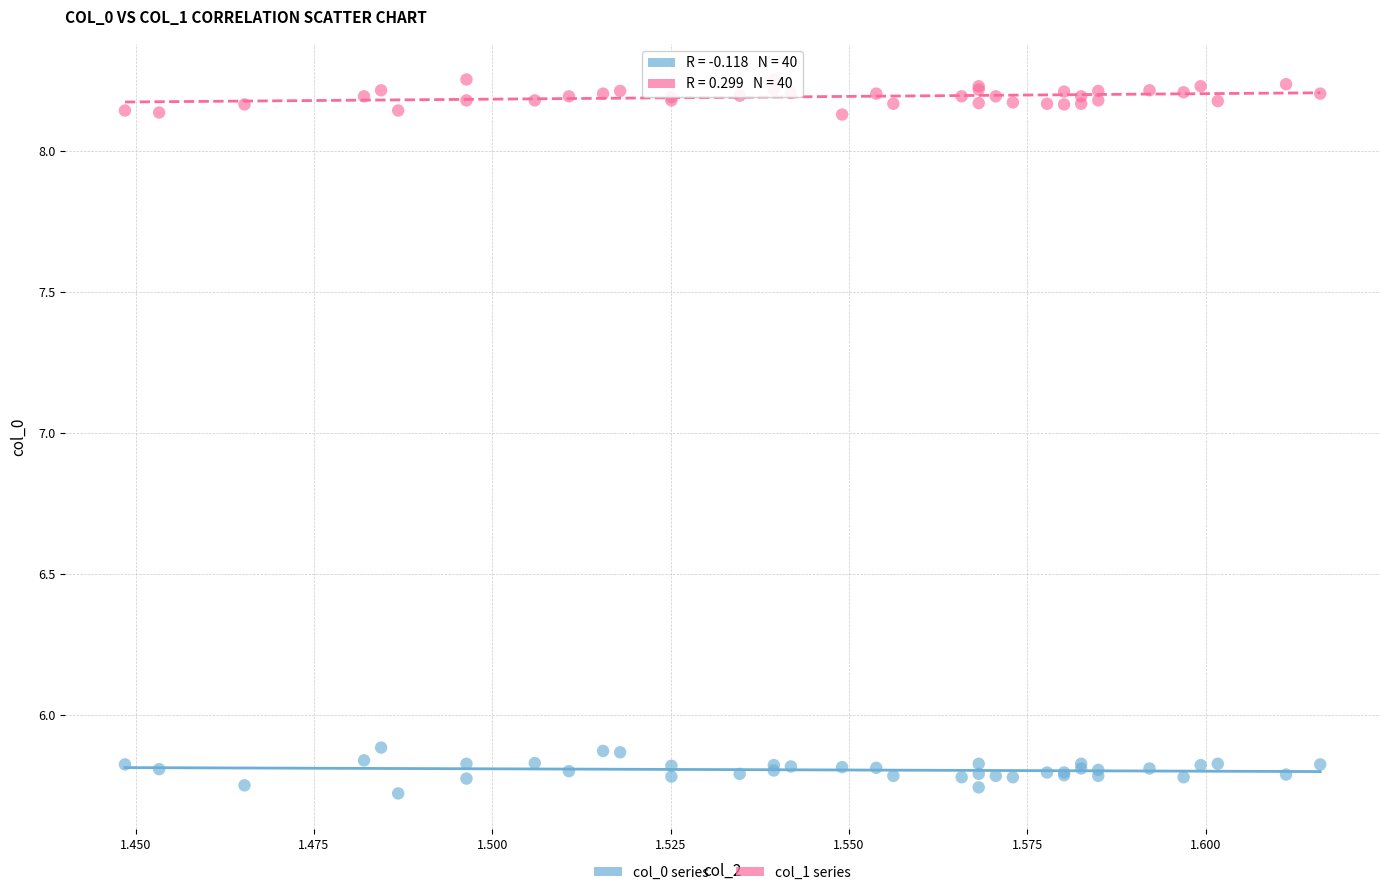

Which series contains the lowest Y value?

col_0 series